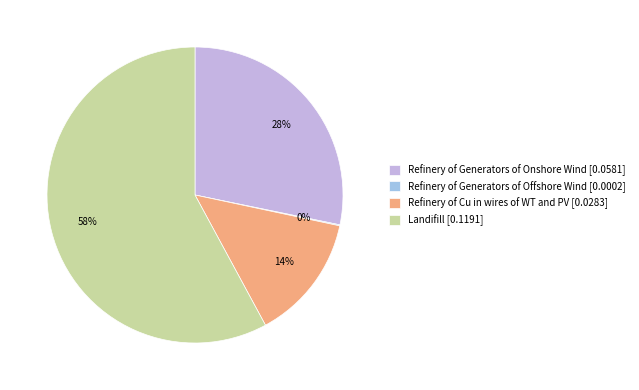

True or false: Refinery of Generators of Onshore Wind [0.0581] accounts for 28% of the total.

True